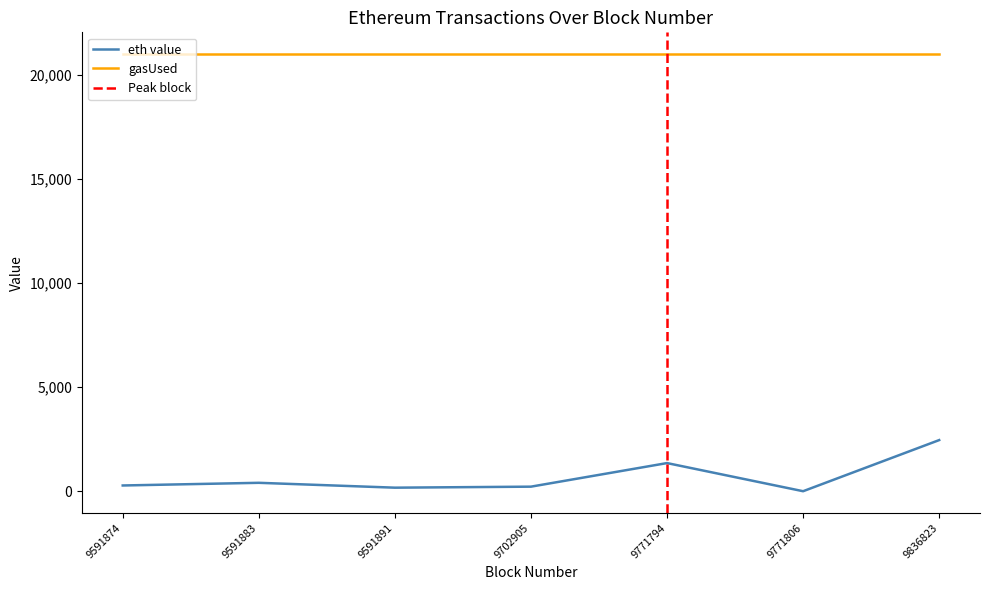

Reading right to left, list all the values displayed in this chart.

9836823=2463.0	9771806=7.2	9771794=1358.7	9702905=226.1	9591891=177.3	9591883=411.0	9591874=282.7